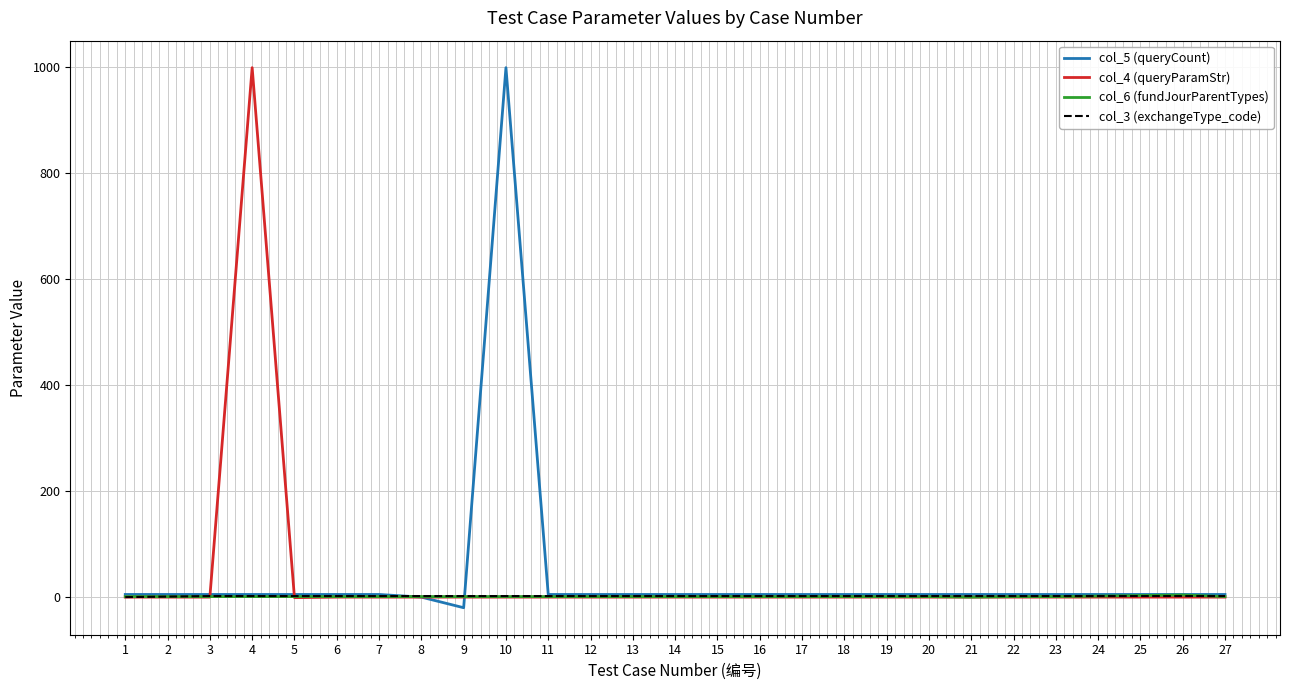

What is the maximum value shown in the chart?

999